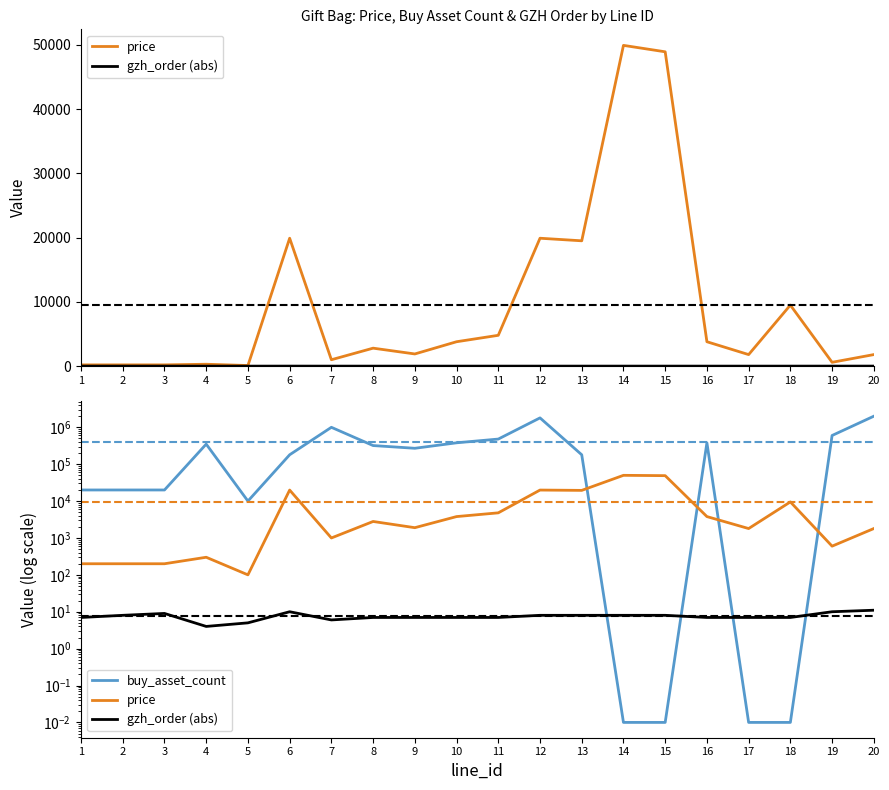

Rank the series by their maximum value, from highest to lowest.

buy_asset_count, price, gzh_order (abs)